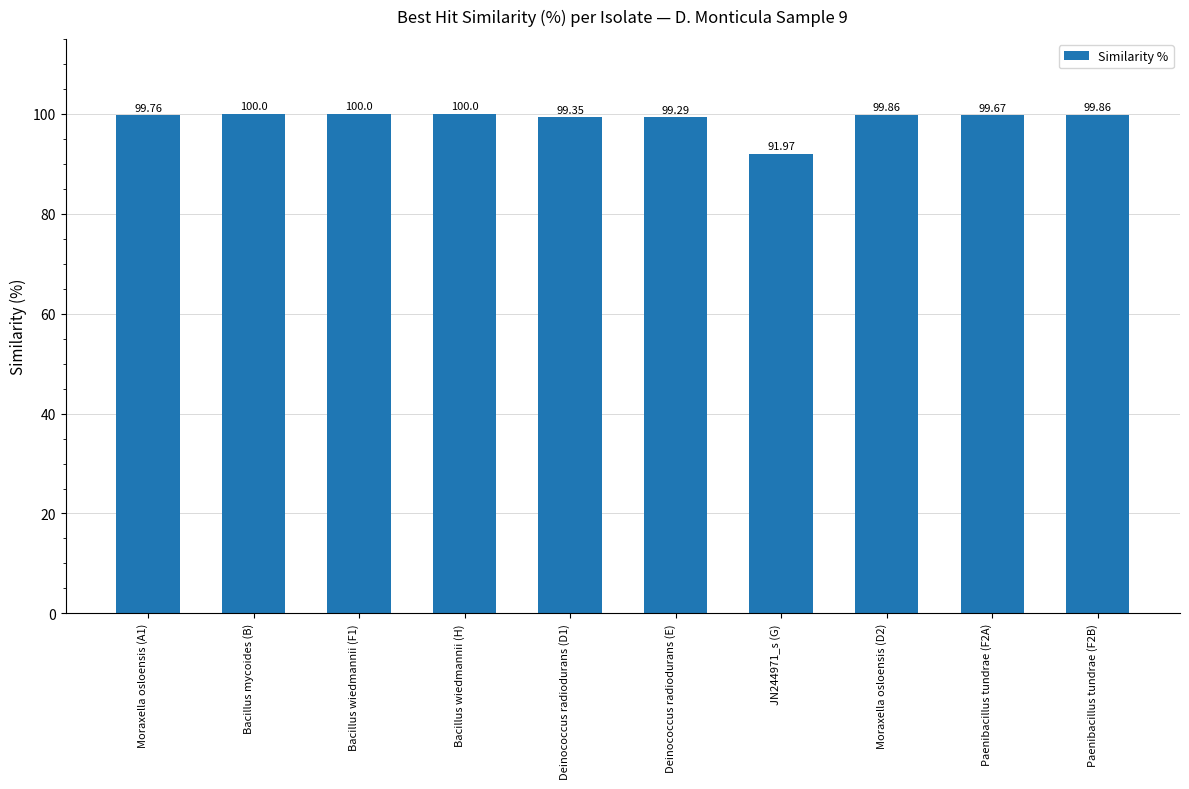

How many data points does each series have?

10